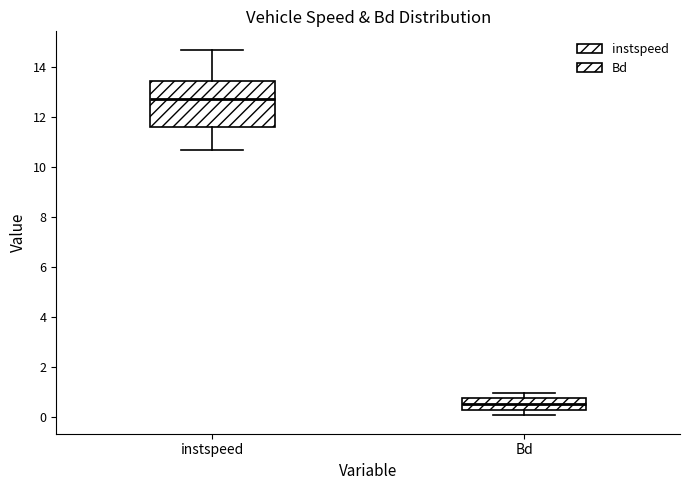

Reading left to right, read every box against the y-axis: the position of its median line, the range the box covers, and the ends of its whiskers. The values are not printed on the chart, so give them approximately, as read against the axis.

instspeed: median 12.8, box 11.6 to 13.4, whiskers 10.6 to 14.6
Bd: median 0.6, box 0.2 to 0.8, whiskers 0.0 to 1.0